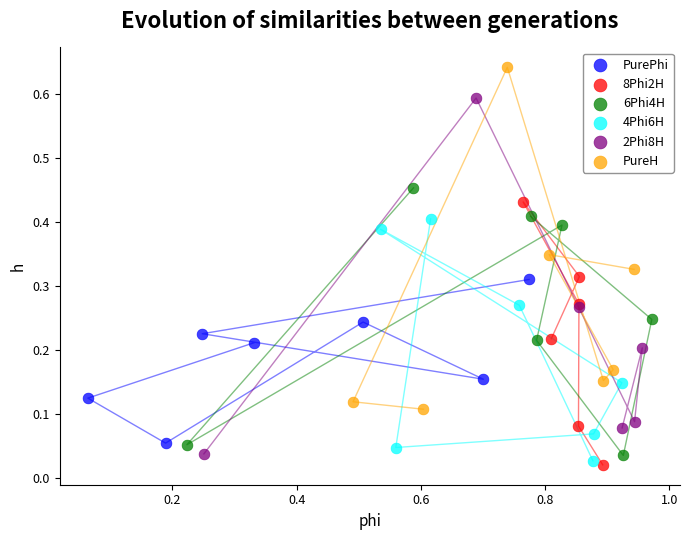

Which series contains the highest Y value?

PureH